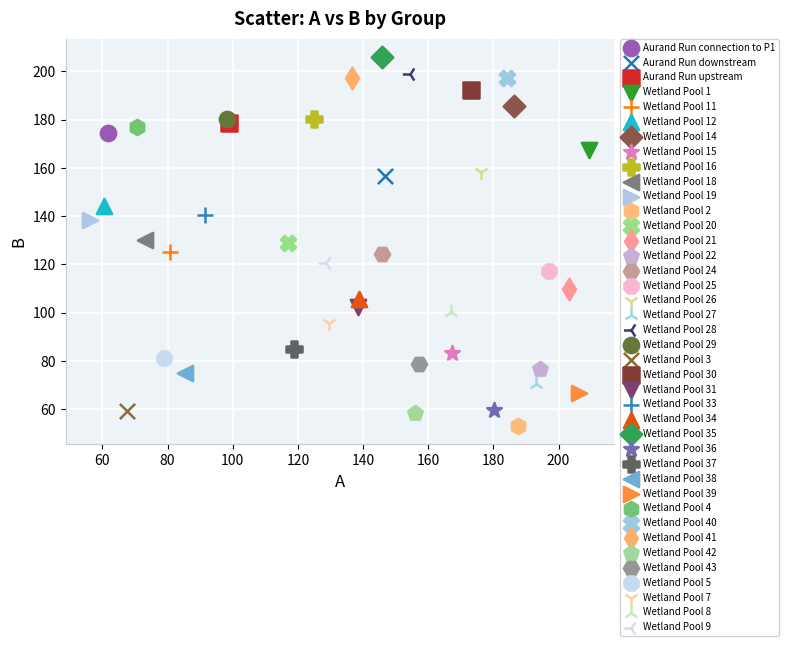

What are all the series names shown in the legend?

Aurand Run connection to P1, Aurand Run downstream, Aurand Run upstream, Wetland Pool 1, Wetland Pool 11, Wetland Pool 12, Wetland Pool 14, Wetland Pool 15, Wetland Pool 16, Wetland Pool 18, Wetland Pool 19, Wetland Pool 2, Wetland Pool 20, Wetland Pool 21, Wetland Pool 22, Wetland Pool 24, Wetland Pool 25, Wetland Pool 26, Wetland Pool 27, Wetland Pool 28, Wetland Pool 29, Wetland Pool 3, Wetland Pool 30, Wetland Pool 31, Wetland Pool 33, Wetland Pool 34, Wetland Pool 35, Wetland Pool 36, Wetland Pool 37, Wetland Pool 38, Wetland Pool 39, Wetland Pool 4, Wetland Pool 40, Wetland Pool 41, Wetland Pool 42, Wetland Pool 43, Wetland Pool 5, Wetland Pool 7, Wetland Pool 8, Wetland Pool 9